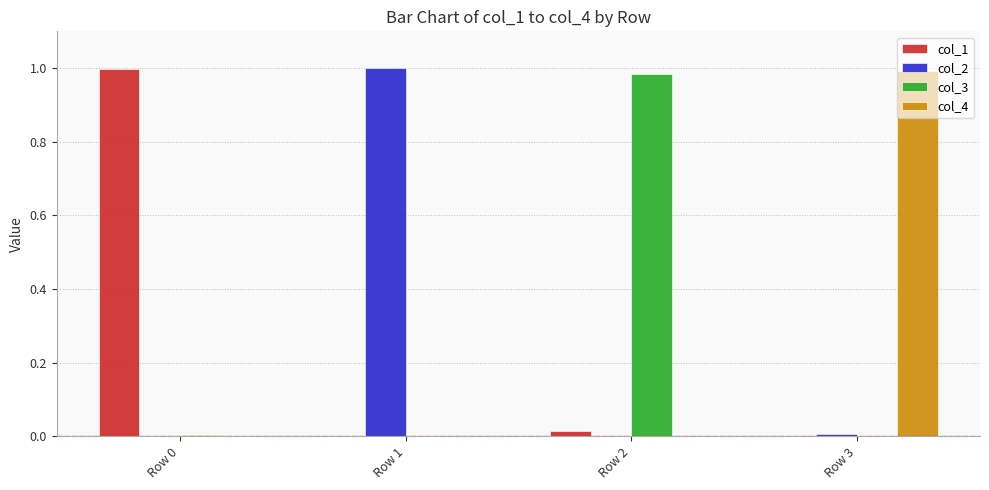

The col_2 series shows 1.0 at Row 1. True or false?

True